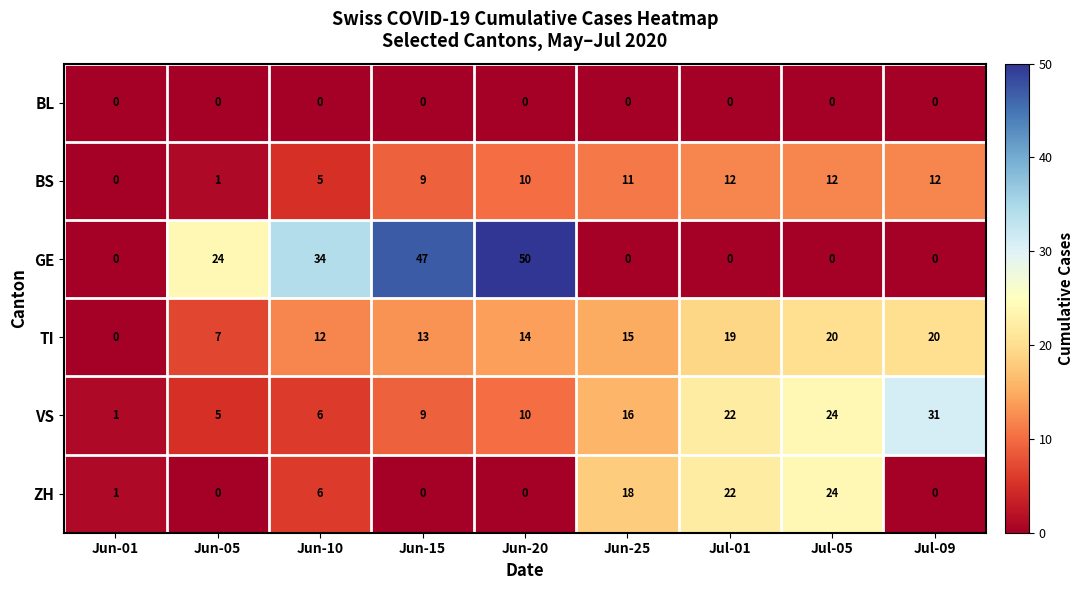

What is the difference between the highest and lowest values at Jun-05?

24